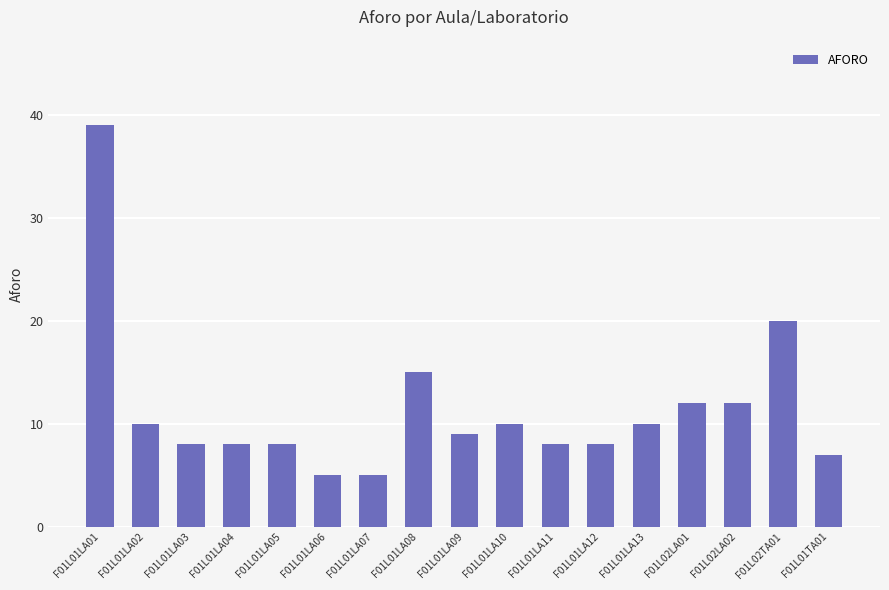

Reading left to right, transcribe all the data shown in this chart.

39	10	8	8	8	5	5	15	9	10	8	8	10	12	12	20	7